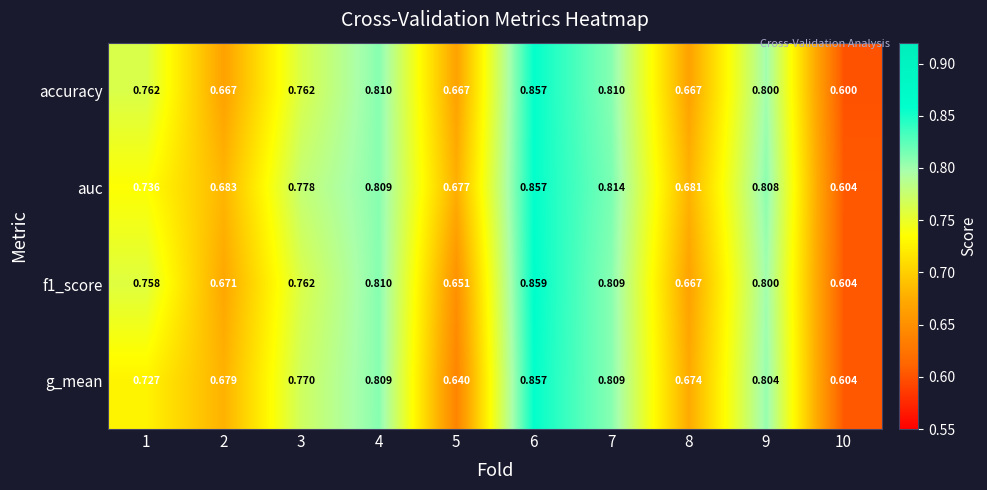

Between 4 and 10, which series saw the biggest shift?

accuracy